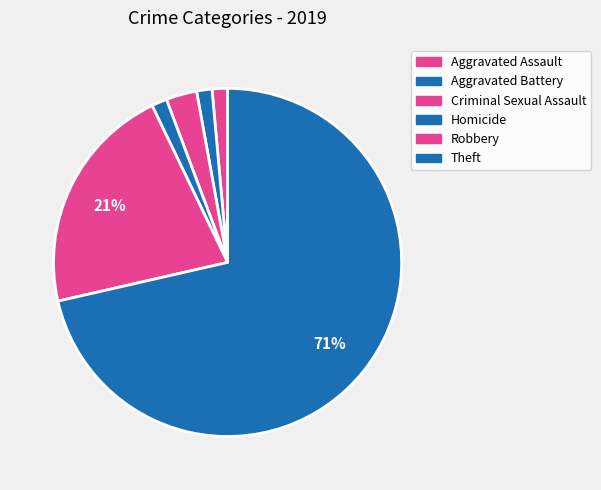

Is it true that Aggravated Battery is 1% of the pie?

True